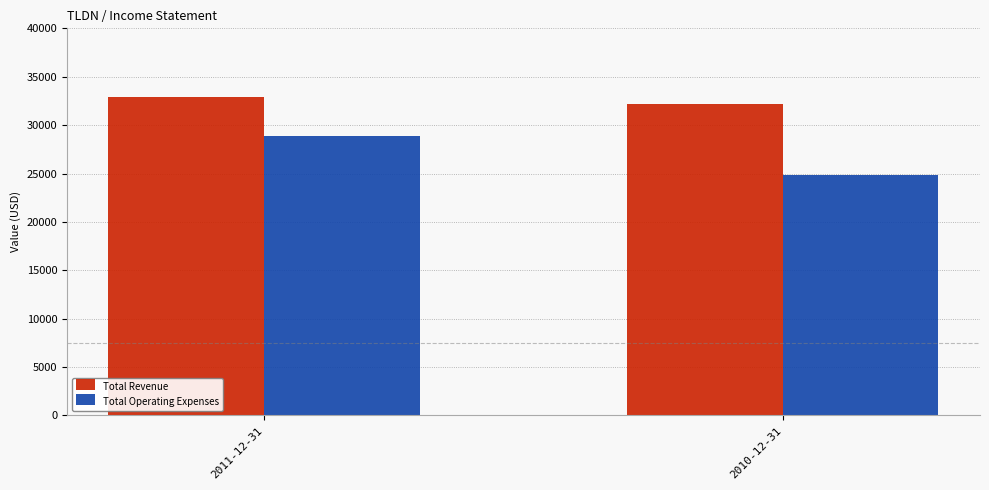

Between 2011-12-31 and 2010-12-31, which series saw the biggest shift?

Total Operating Expenses